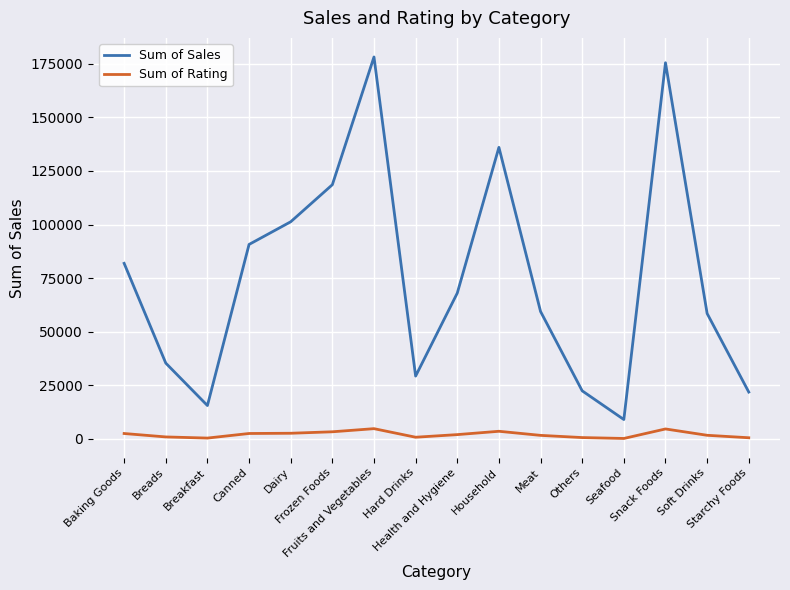

What is the greatest value displayed?

178124.1